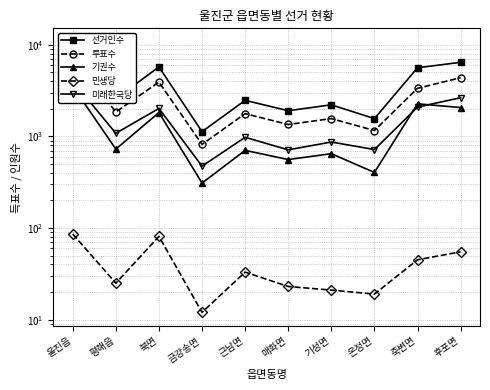

Which series has the largest total across all categories?

선거인수